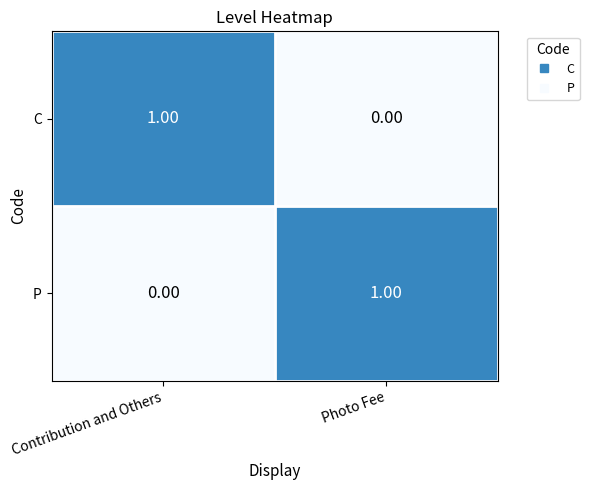

Count the number of categories in the chart.

2